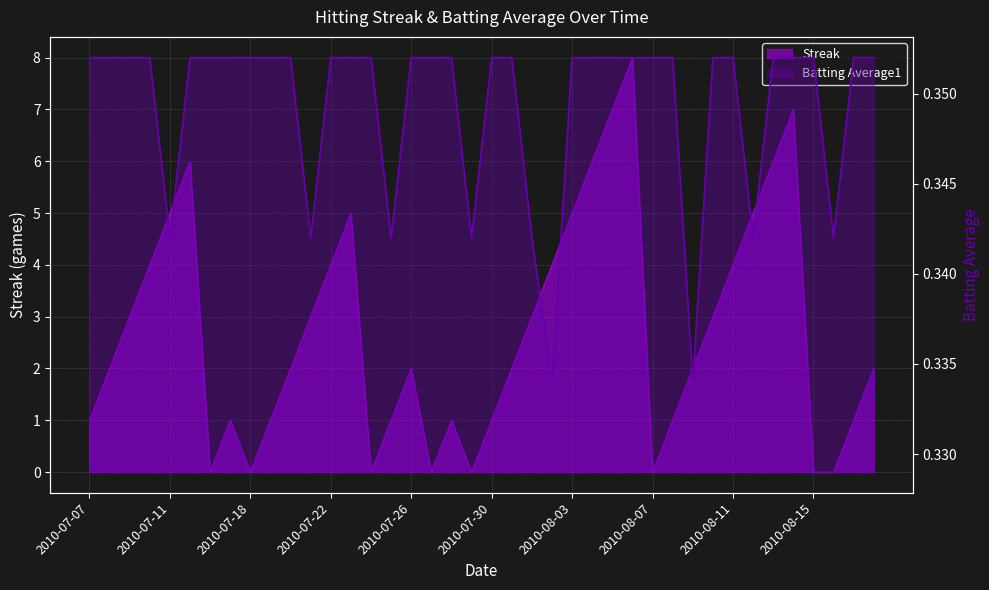

Which series has the widest spread of values?

Streak